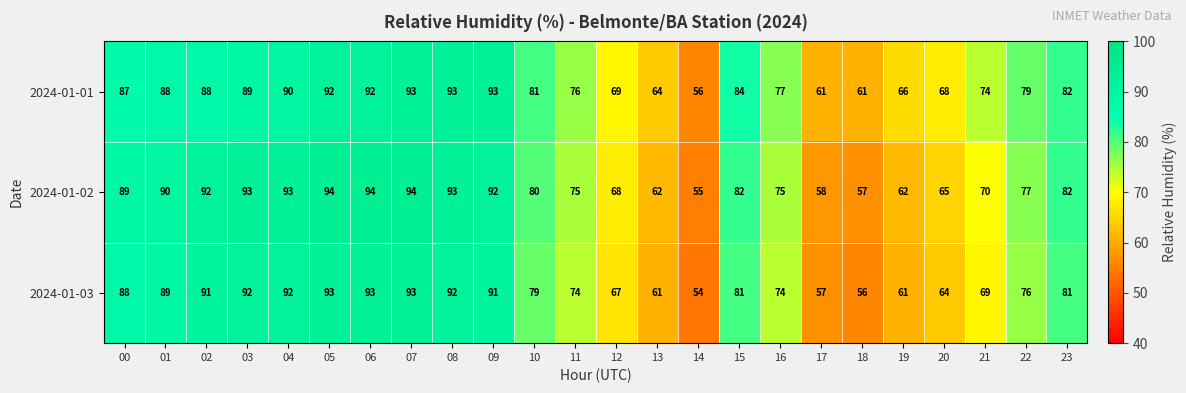

What is the spread (max minus min) of values at 09?

2